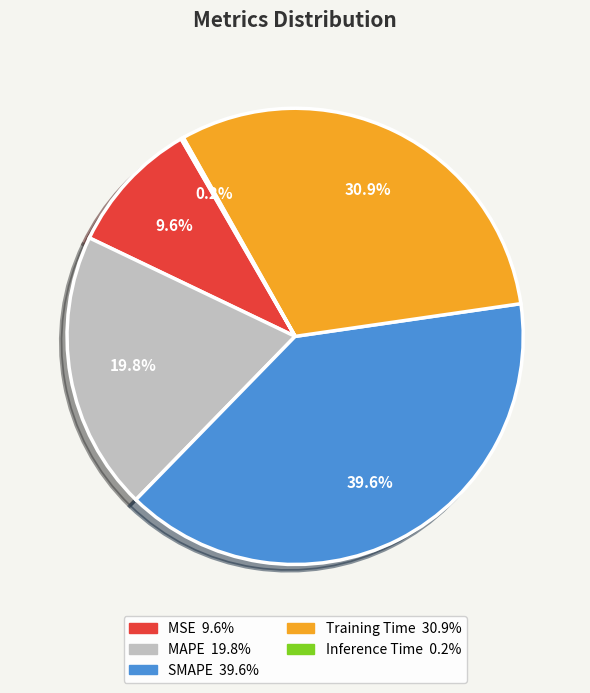

To the nearest percent, what is the average slice percentage?

20%